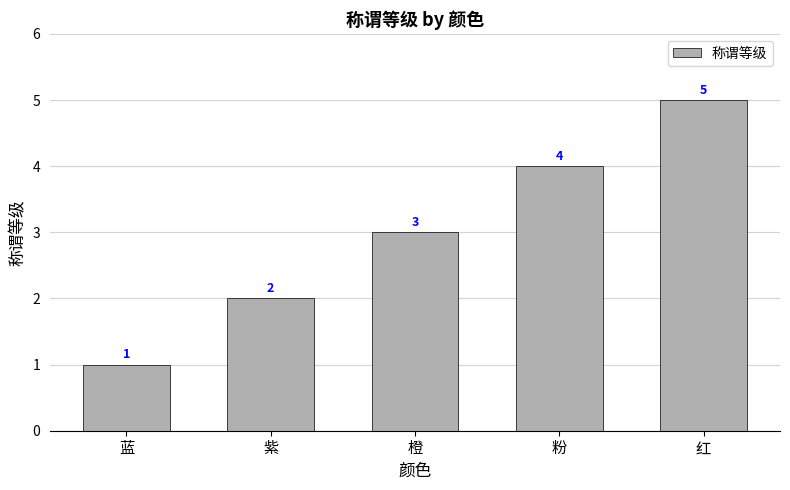

What is the sum of the values at 橙 and 蓝?

4